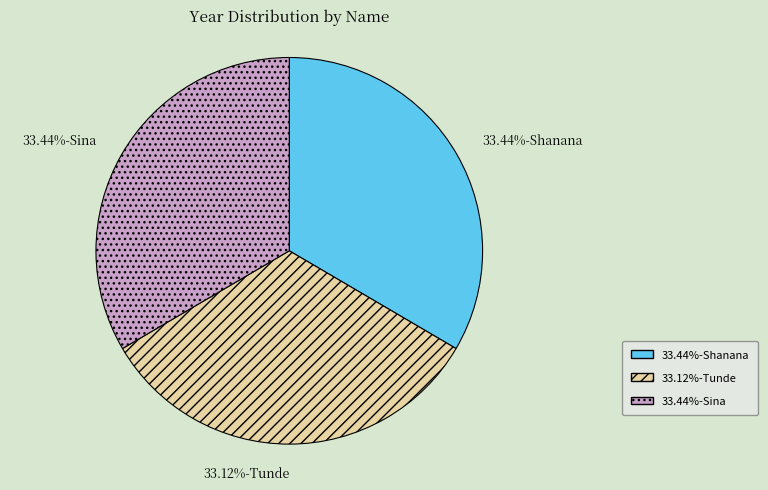

Does any single category account for the majority?

No